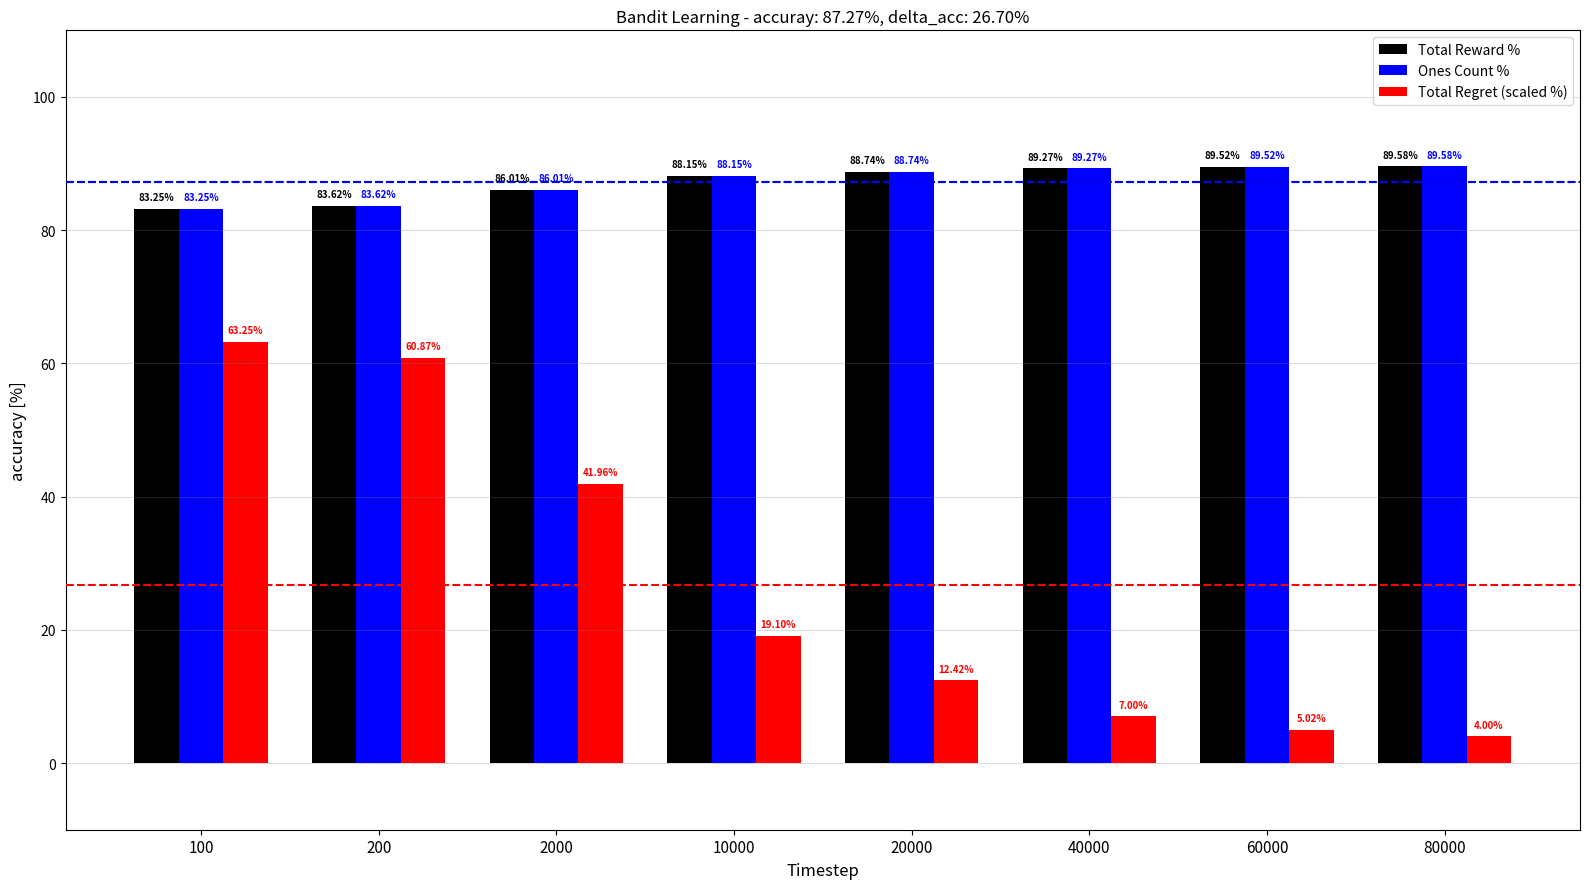

What is the value of the Ones Count % bar at the 7th from the left?

89.5